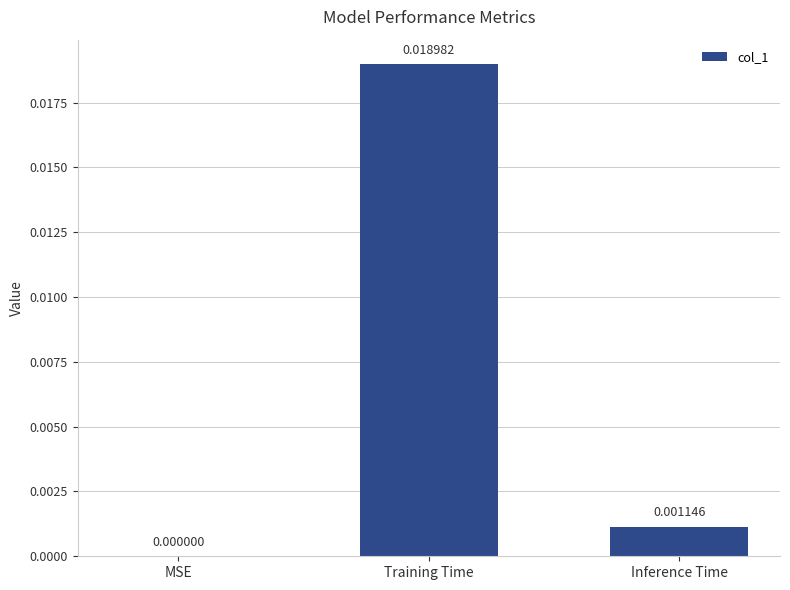

Which category has the highest value across all series?

Training Time